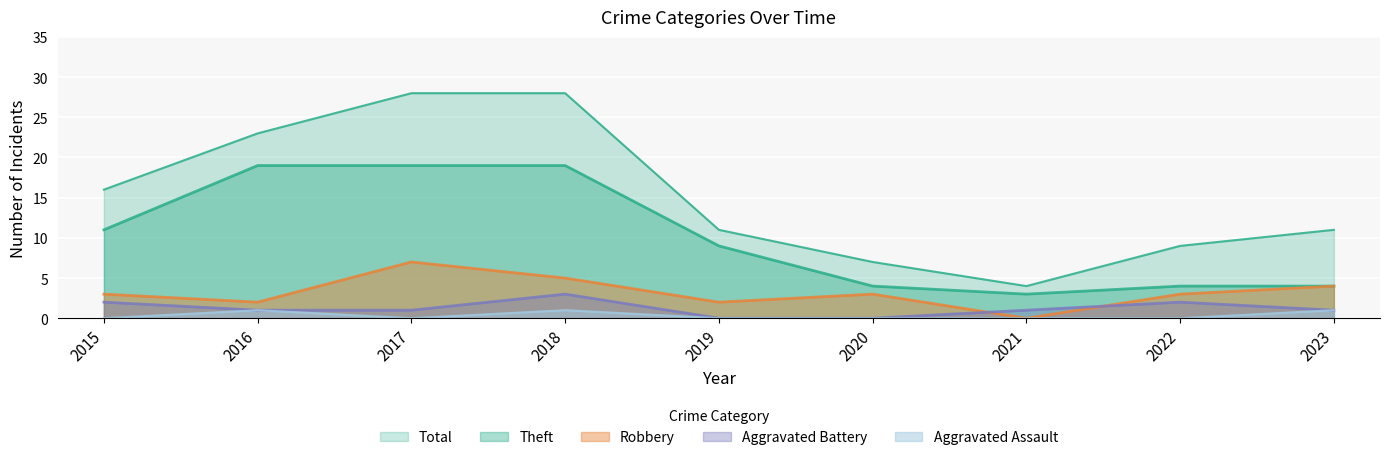

Reading right to left, transcribe all the data shown in this chart.

Robbery: 2023=4	2022=3	2021=0	2020=3	2019=2	2018=5	2017=7	2016=2	2015=3
Theft: 2023=4	2022=4	2021=3	2020=4	2019=9	2018=19	2017=19	2016=19	2015=11
Aggravated Battery: 2023=1	2022=2	2021=1	2020=0	2019=0	2018=3	2017=1	2016=1	2015=2
Aggravated Assault: 2023=1	2022=0	2021=0	2020=0	2019=0	2018=1	2017=0	2016=1	2015=0
Total: 2023=11	2022=9	2021=4	2020=7	2019=11	2018=28	2017=28	2016=23	2015=16